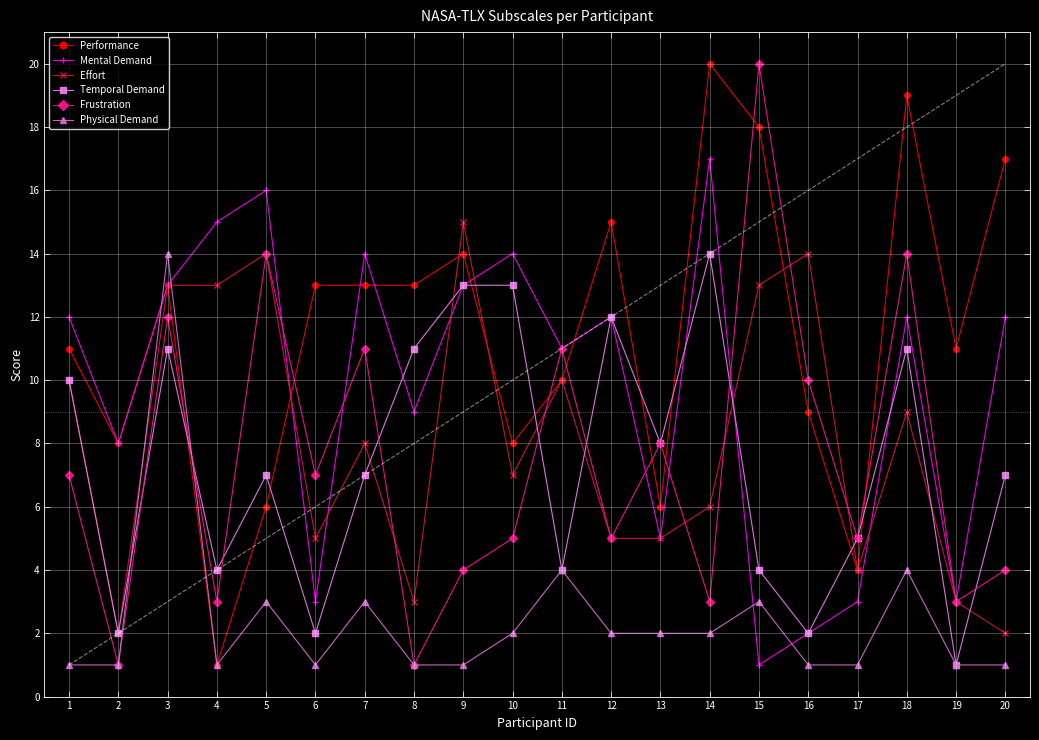

Which series has the largest total across all categories?

Performance